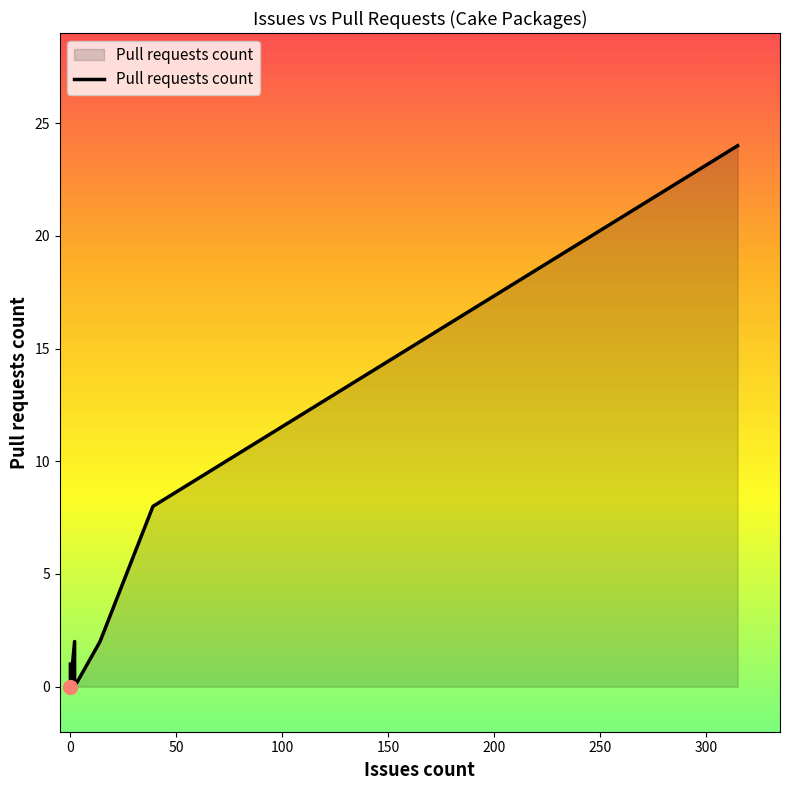

How many positive values are there?

5